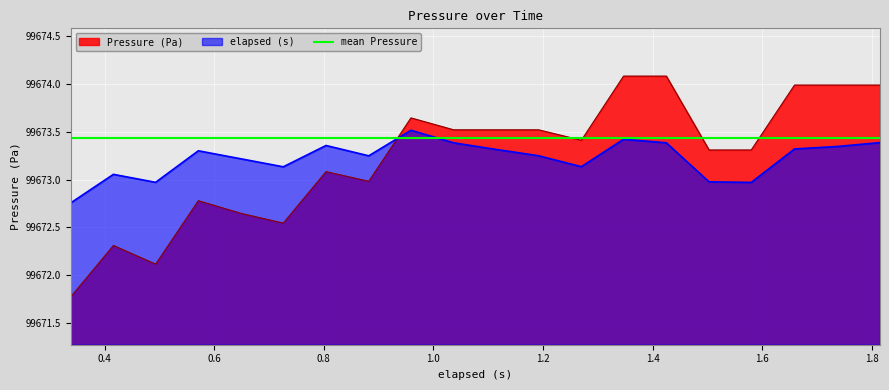

How many times do Pressure (Pa) and elapsed (s) cross each other?

1